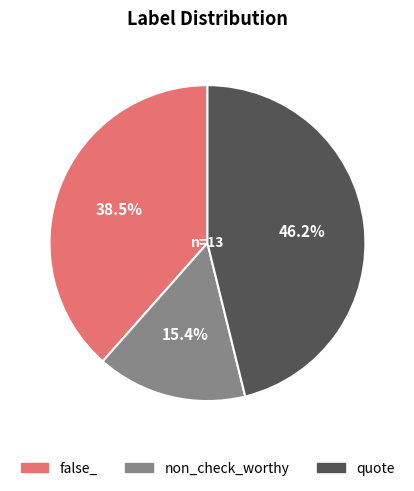

To the nearest percent, what is the average slice percentage?

33%